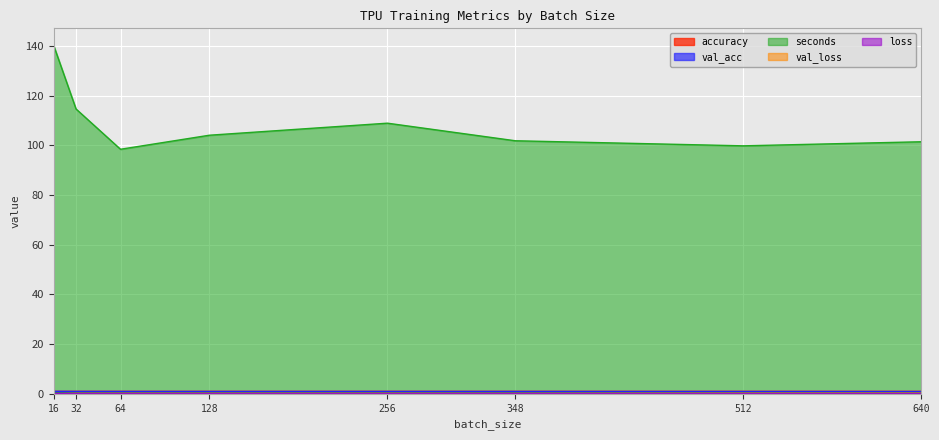

In loss, how many points are lower than both neighbors (excluding endpoints)?

1